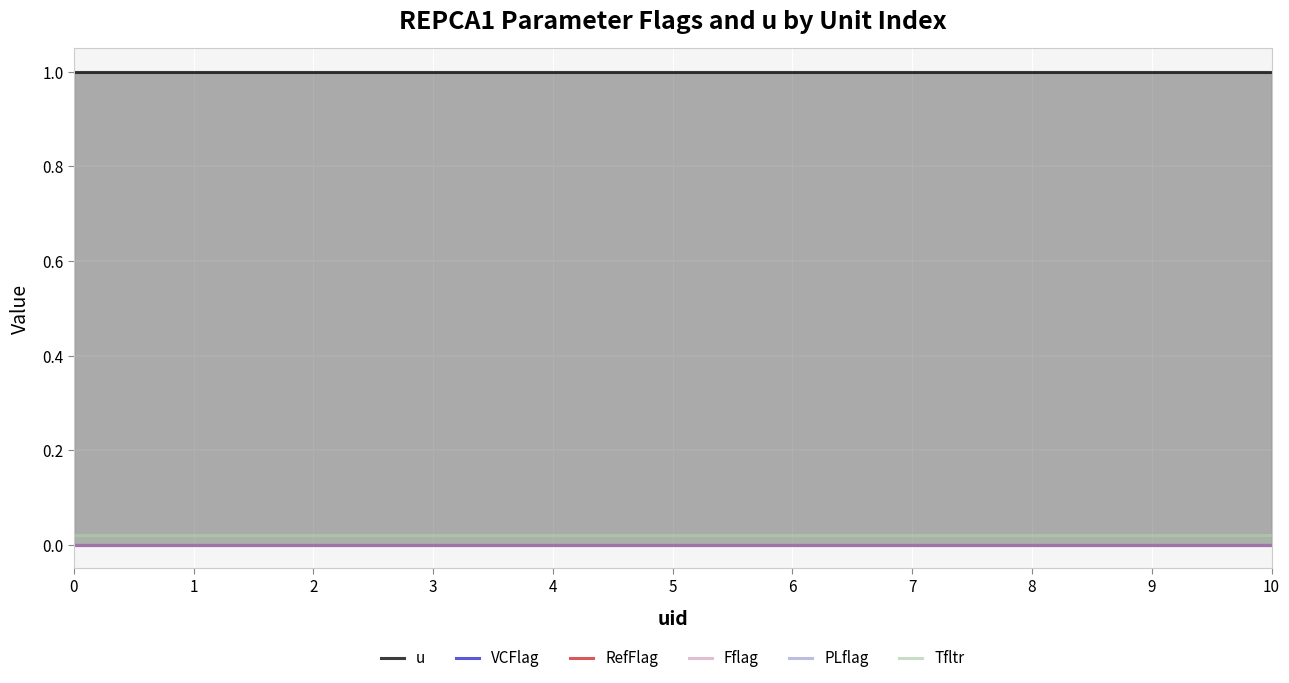

Rank the series by their maximum value, from highest to lowest.

u, Tfltr, VCFlag, RefFlag, Fflag, PLflag